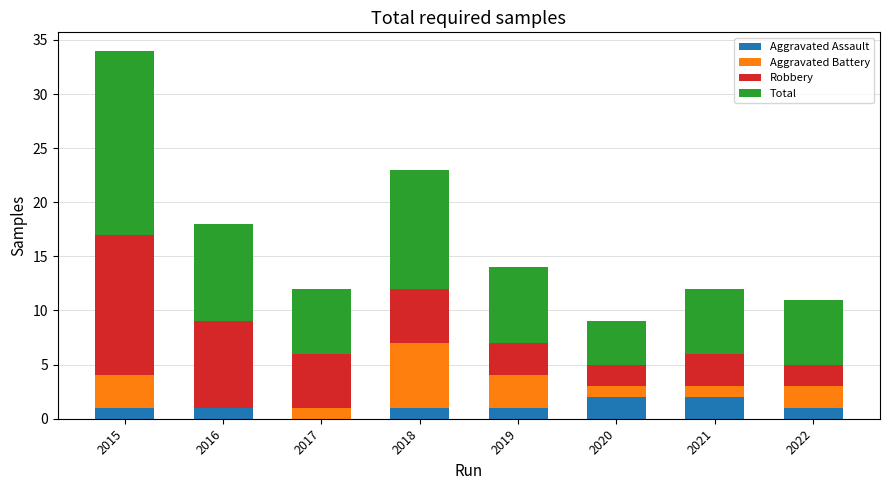

What is the difference between the Aggravated Assault values at 2022 and 2021?

1